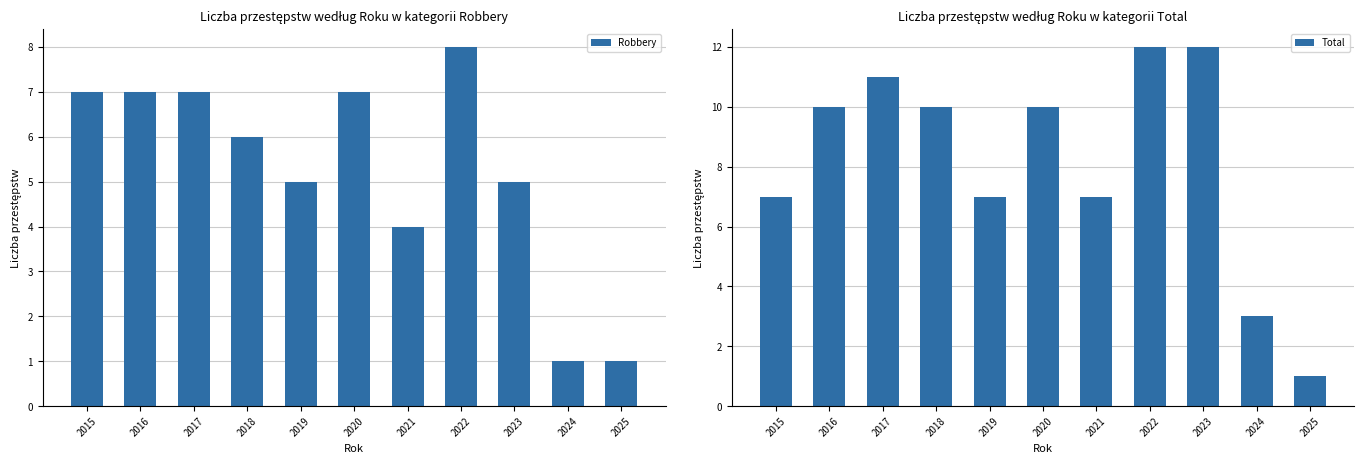

What is the difference between the second highest and second lowest values in the Total series?

9